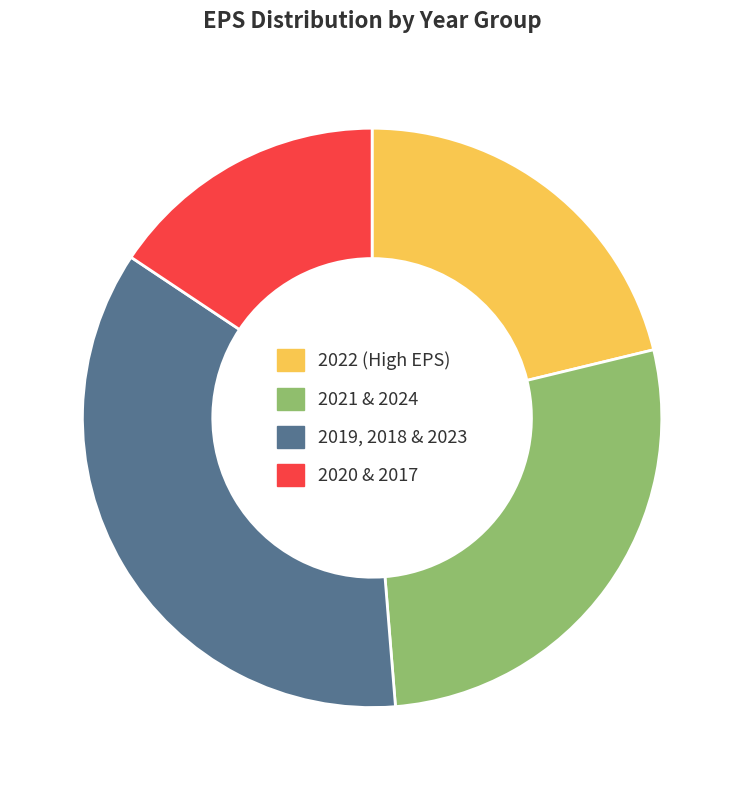

How many segments does this pie chart have?

4